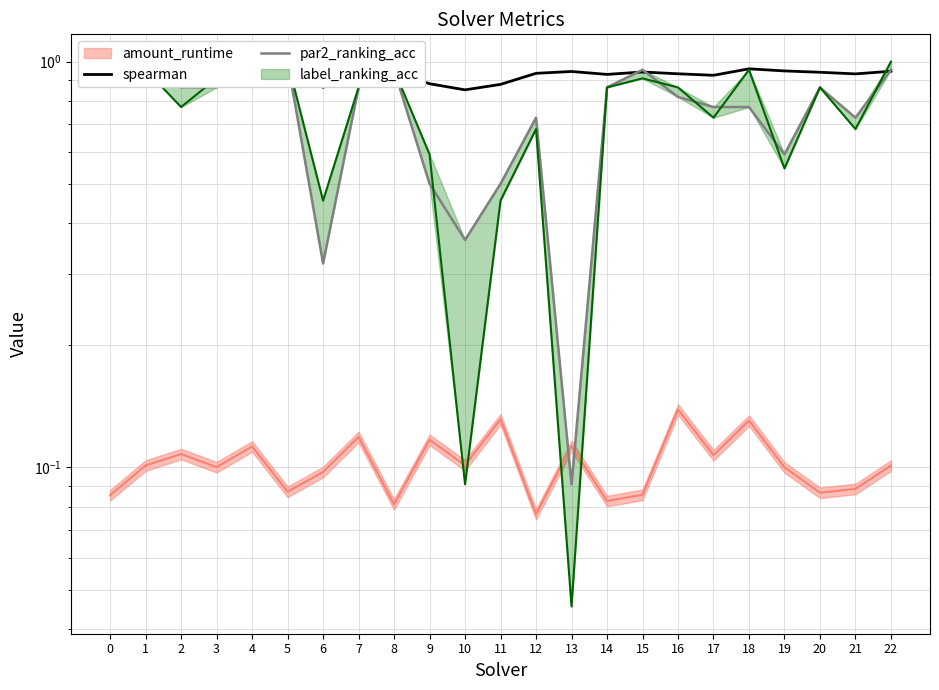

True or false: par2_ranking_acc has a value of 0.9 at 20.

True